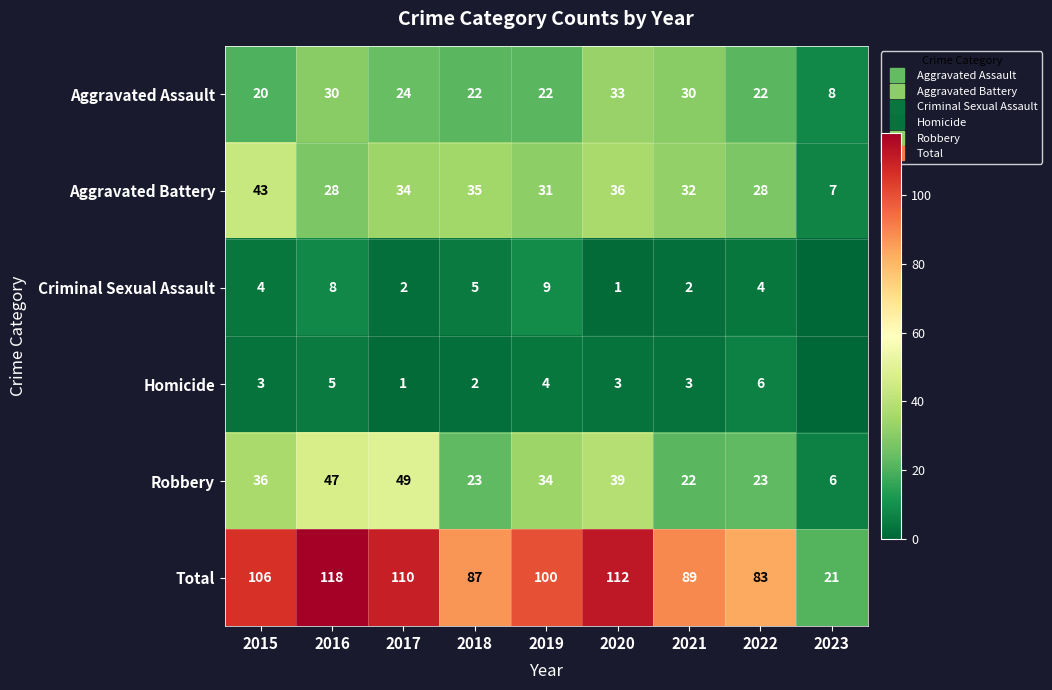

Rank the categories by Criminal Sexual Assault value from highest to lowest.

2019, 2016, 2018, 2015, 2022, 2017, 2021, 2020, 2023